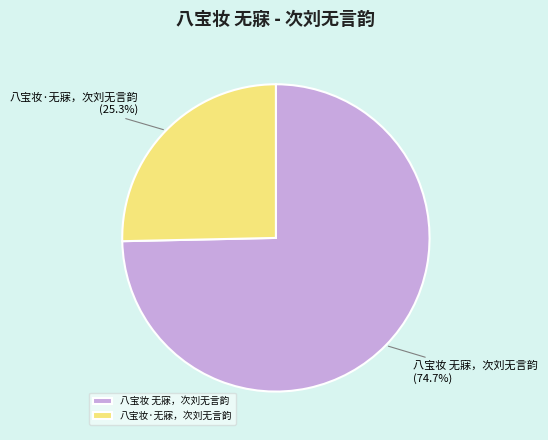

Is there a majority slice in this chart?

Yes